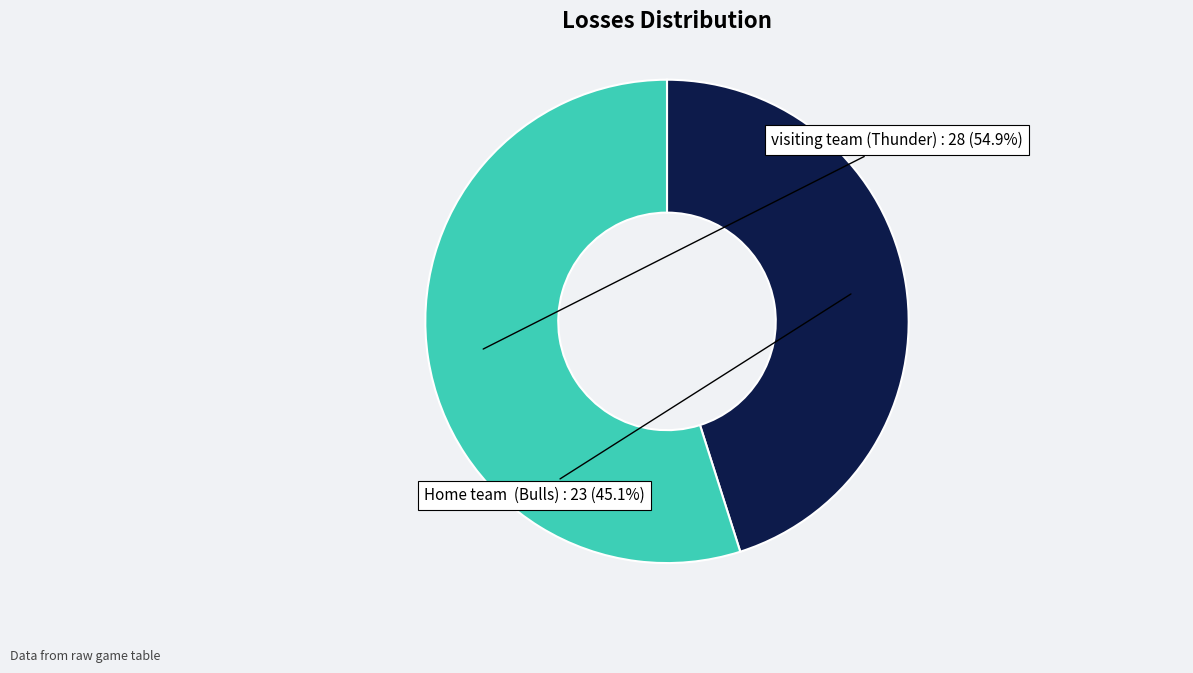

What portion of the pie excludes Home team (Bulls)?

54.9%